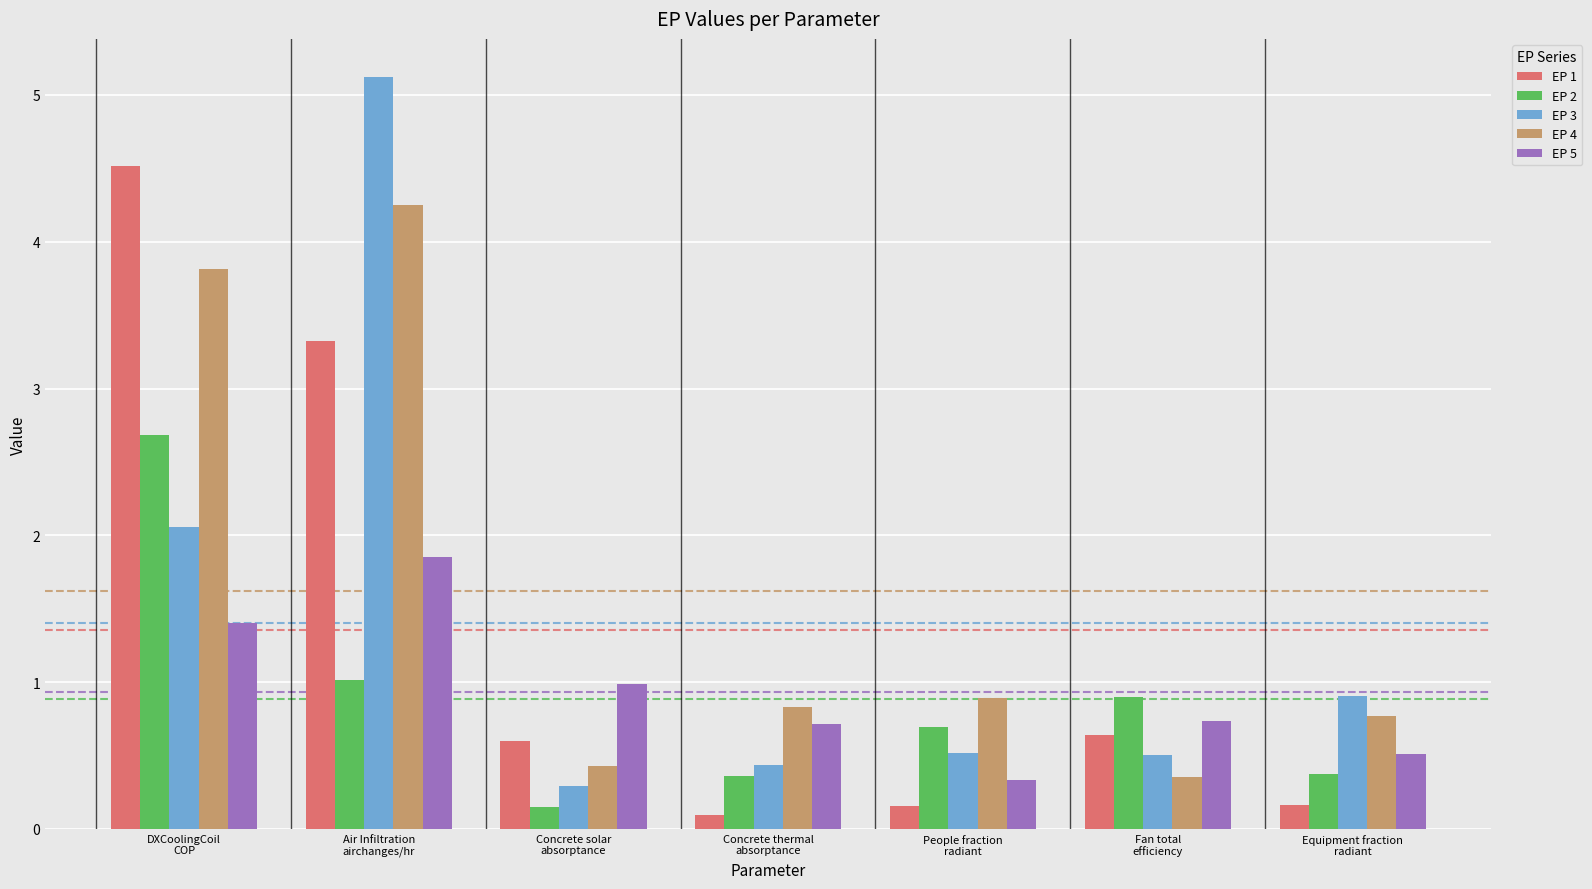

Reading left to right, extract all data points from this chart.

EP 1: DXCoolingCoil
COP=4.5	Air Infiltration
airchanges/hr=3.3	Concrete solar
absorptance=0.6	Concrete thermal
absorptance=0.1	People fraction
radiant=0.2	Fan total
efficiency=0.6	Equipment fraction
radiant=0.2
EP 2: DXCoolingCoil
COP=2.7	Air Infiltration
airchanges/hr=1.0	Concrete solar
absorptance=0.1	Concrete thermal
absorptance=0.4	People fraction
radiant=0.7	Fan total
efficiency=0.9	Equipment fraction
radiant=0.4
EP 3: DXCoolingCoil
COP=2.1	Air Infiltration
airchanges/hr=5.1	Concrete solar
absorptance=0.3	Concrete thermal
absorptance=0.4	People fraction
radiant=0.5	Fan total
efficiency=0.5	Equipment fraction
radiant=0.9
EP 4: DXCoolingCoil
COP=3.8	Air Infiltration
airchanges/hr=4.3	Concrete solar
absorptance=0.4	Concrete thermal
absorptance=0.8	People fraction
radiant=0.9	Fan total
efficiency=0.4	Equipment fraction
radiant=0.8
EP 5: DXCoolingCoil
COP=1.4	Air Infiltration
airchanges/hr=1.9	Concrete solar
absorptance=1.0	Concrete thermal
absorptance=0.7	People fraction
radiant=0.3	Fan total
efficiency=0.7	Equipment fraction
radiant=0.5